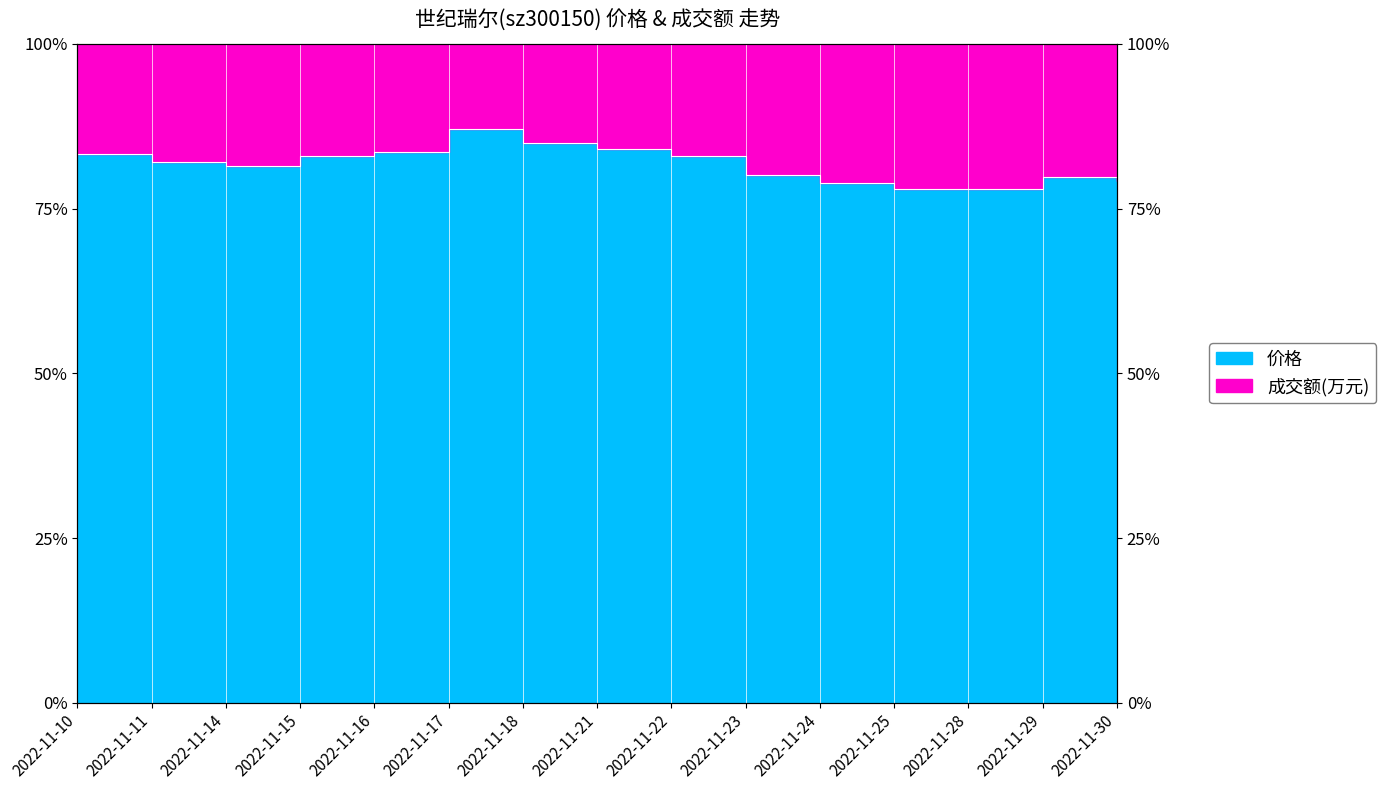

Rank the categories by value from highest to lowest.

2022-11-17, 2022-11-18, 2022-11-21, 2022-11-16, 2022-11-10, 2022-11-15, 2022-11-22, 2022-11-11, 2022-11-14, 2022-11-23, 2022-11-29, 2022-11-30, 2022-11-24, 2022-11-25, 2022-11-28